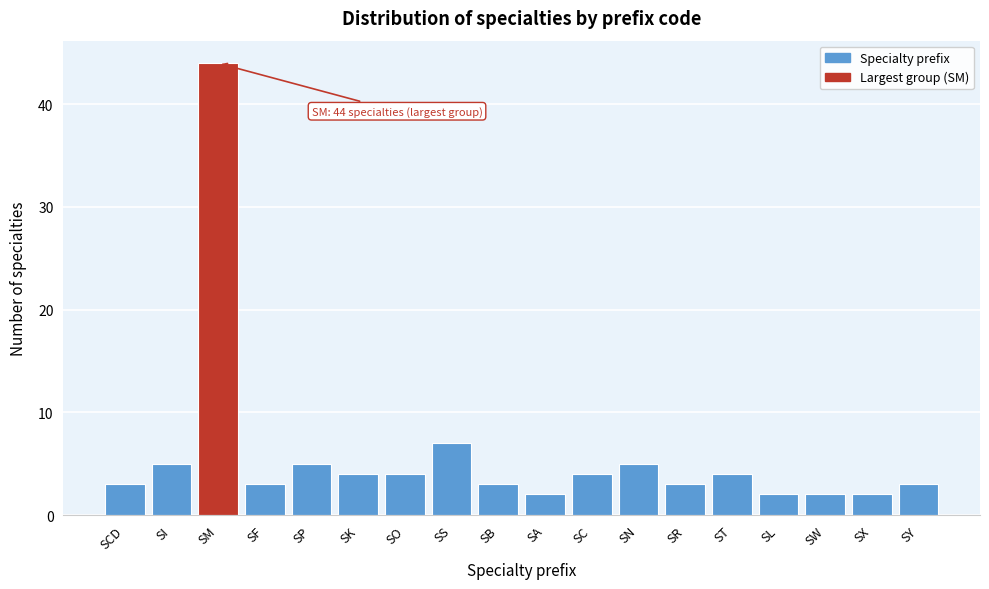

Reading left to right, list all the values displayed in this chart.

3	5	44	3	5	4	4	7	3	2	4	5	3	4	2	2	2	3